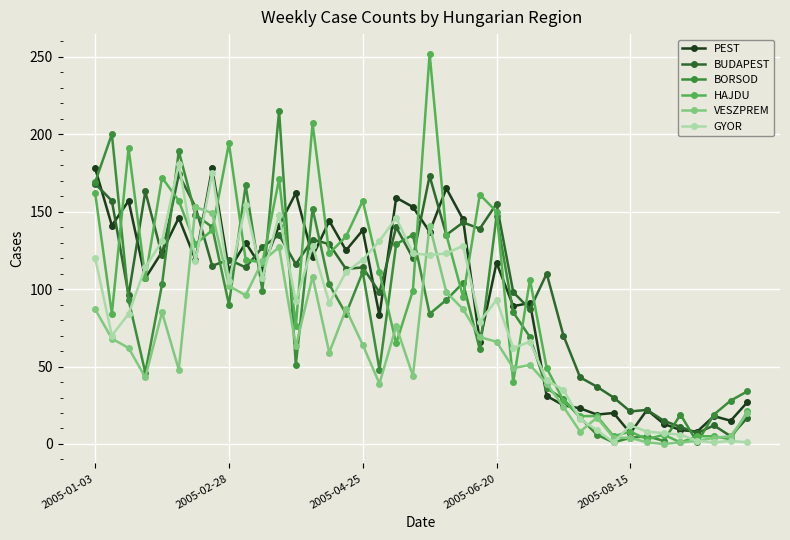

True or false: BORSOD has more than 0 interior local peaks.

True